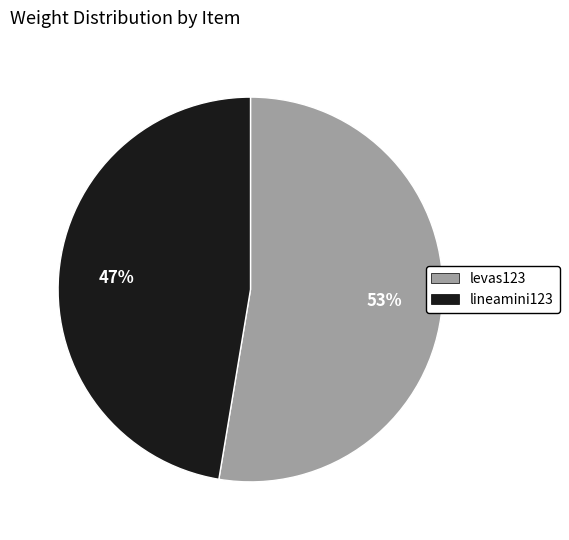

Which category has the biggest portion of the pie?

levas123